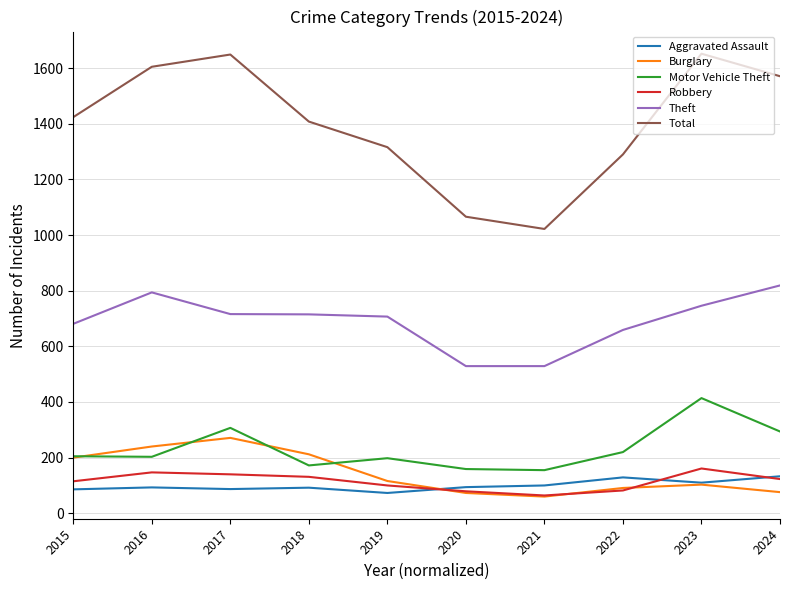

The value of Aggravated Assault at 2023 is 110. True or false?

True